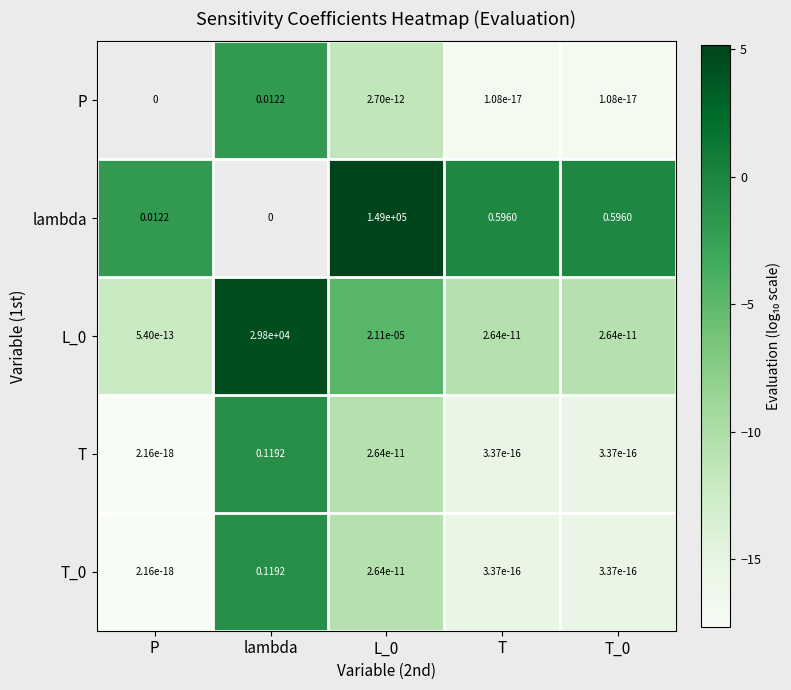

Between L_0 and T_0, which is larger?

L_0